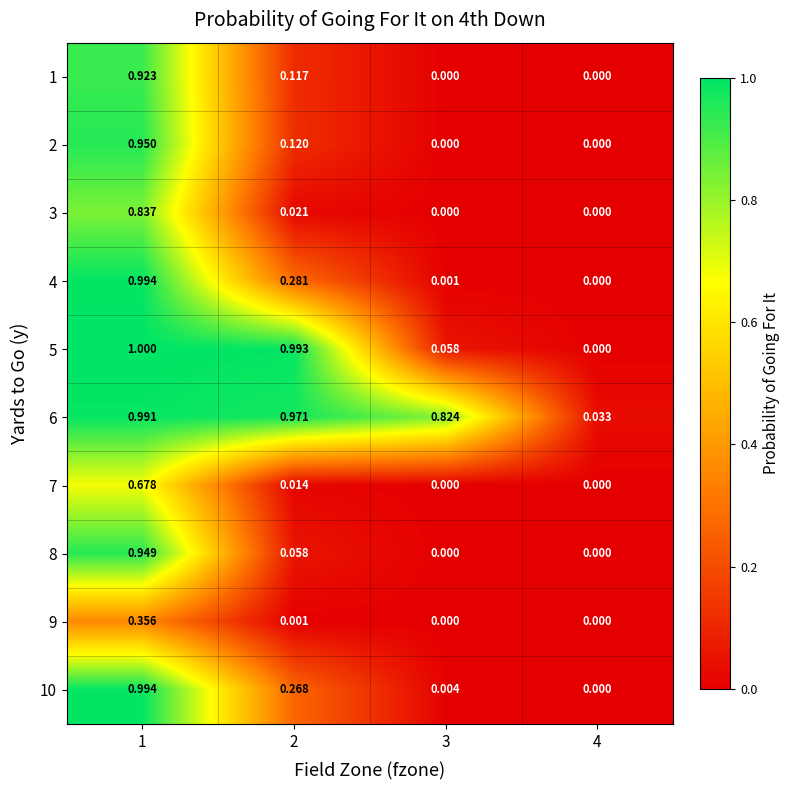

Is the value of 4 at 3 greater than the value of 6 at 4?

No